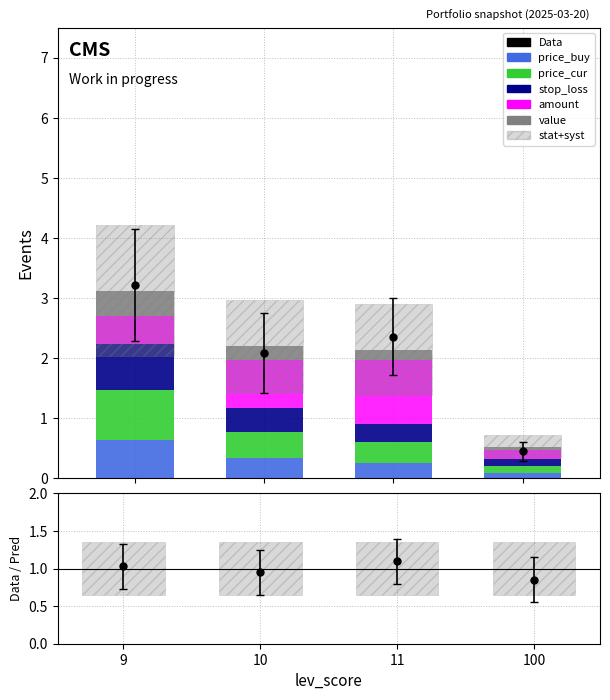

How many bars are there in each group?

6